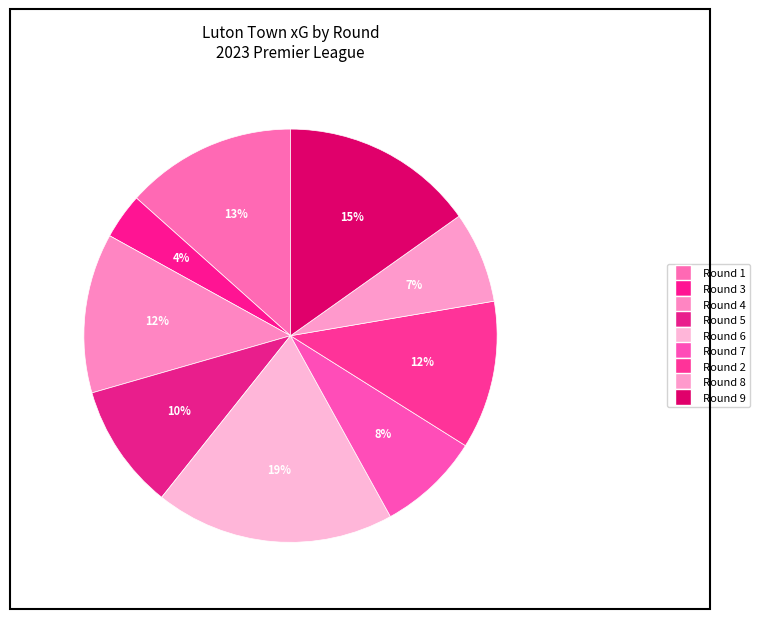

How many slices are in this pie chart?

9